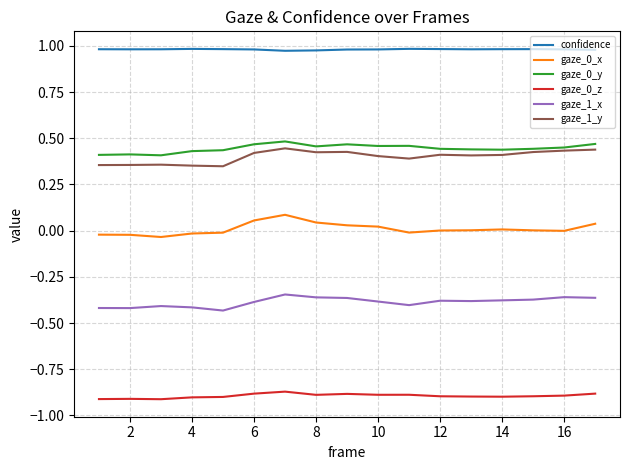

True or false: gaze_1_y has more than 0 interior local peaks.

True